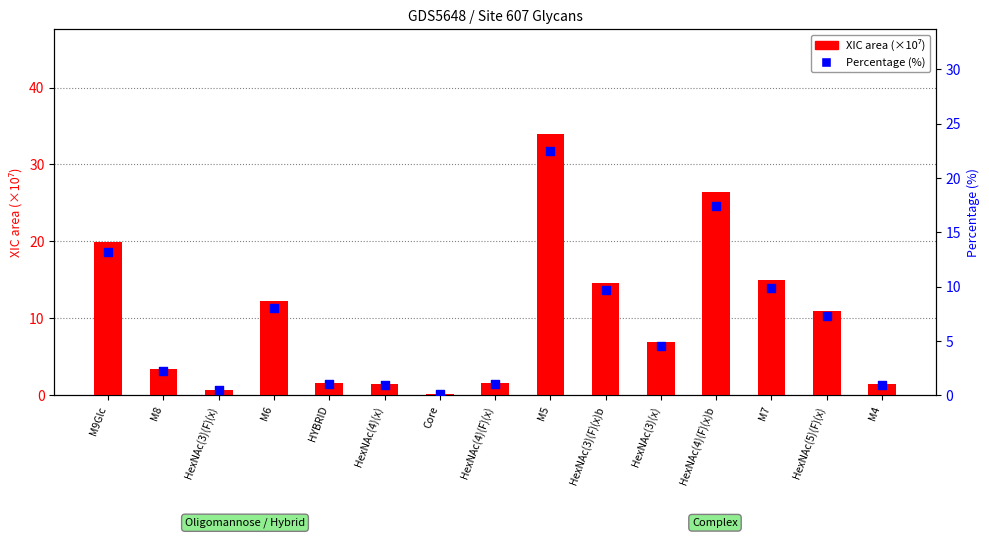

Which series has the largest Y range (max minus min)?

XIC area (×10⁷)